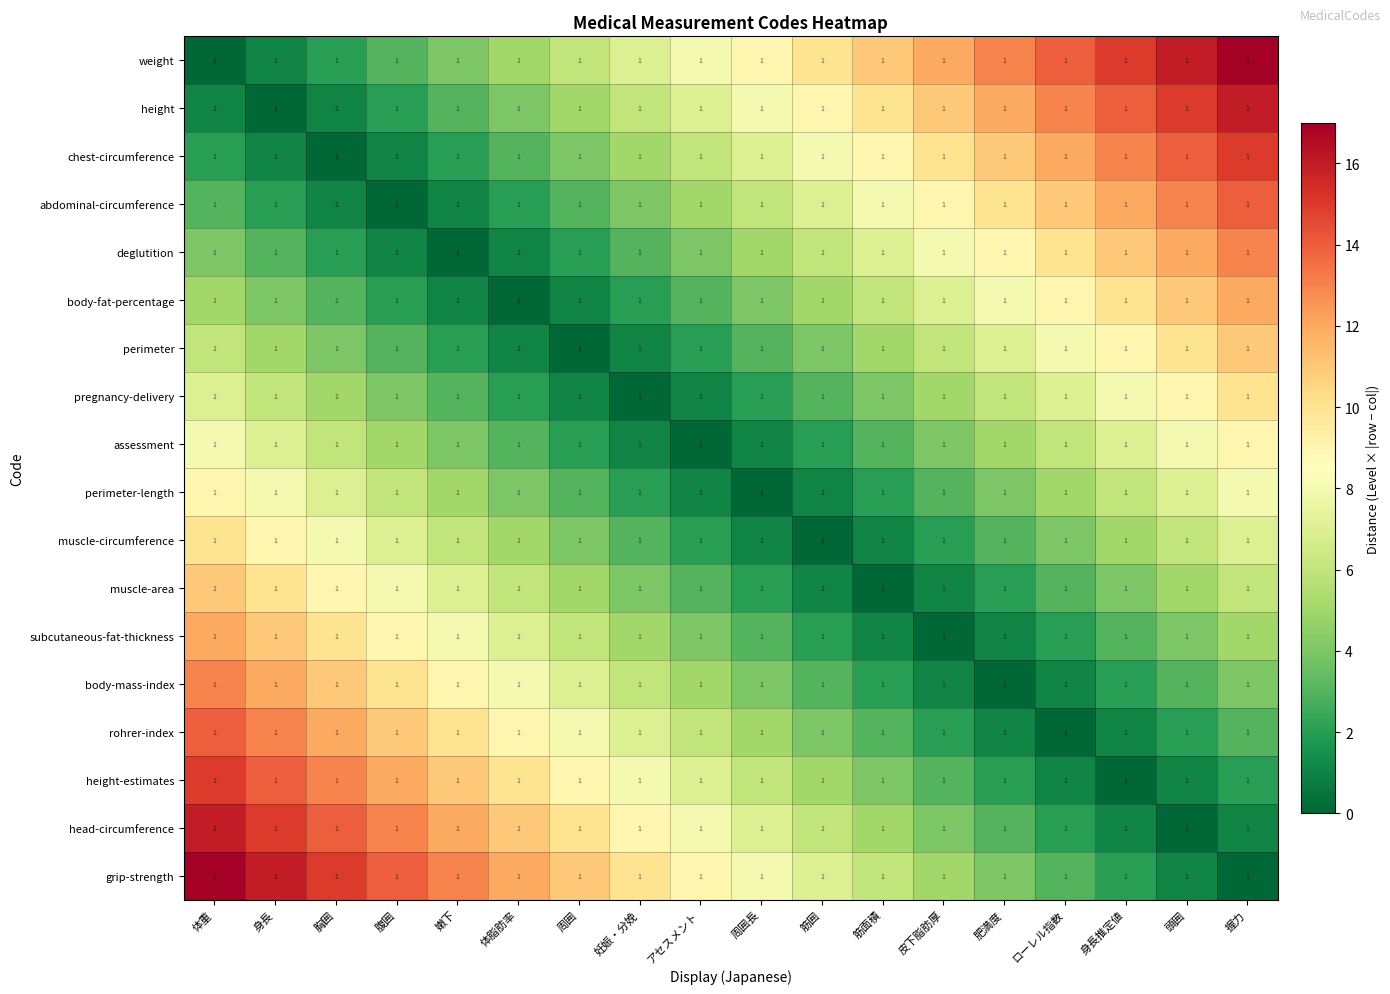

Reading left to right, transcribe all the data shown in this chart.

weight: 体重=1	身長=1	胸囲=1	腹囲=1	嫩下=1	体脂肪率=1	周囲=1	妊娠・分娩=1	アセスメント=1	周囲長=1	筋囲=1	筋面積=1	皮下脂肪厚=1	肥満度=1	ローレル指数=1	身長推定値=1	頭囲=1	握力=1
height: 体重=1	身長=1	胸囲=1	腹囲=1	嫩下=1	体脂肪率=1	周囲=1	妊娠・分娩=1	アセスメント=1	周囲長=1	筋囲=1	筋面積=1	皮下脂肪厚=1	肥満度=1	ローレル指数=1	身長推定値=1	頭囲=1	握力=1
chest-circumference: 体重=1	身長=1	胸囲=1	腹囲=1	嫩下=1	体脂肪率=1	周囲=1	妊娠・分娩=1	アセスメント=1	周囲長=1	筋囲=1	筋面積=1	皮下脂肪厚=1	肥満度=1	ローレル指数=1	身長推定値=1	頭囲=1	握力=1
abdominal-circumference: 体重=1	身長=1	胸囲=1	腹囲=1	嫩下=1	体脂肪率=1	周囲=1	妊娠・分娩=1	アセスメント=1	周囲長=1	筋囲=1	筋面積=1	皮下脂肪厚=1	肥満度=1	ローレル指数=1	身長推定値=1	頭囲=1	握力=1
deglutition: 体重=1	身長=1	胸囲=1	腹囲=1	嫩下=1	体脂肪率=1	周囲=1	妊娠・分娩=1	アセスメント=1	周囲長=1	筋囲=1	筋面積=1	皮下脂肪厚=1	肥満度=1	ローレル指数=1	身長推定値=1	頭囲=1	握力=1
body-fat-percentage: 体重=1	身長=1	胸囲=1	腹囲=1	嫩下=1	体脂肪率=1	周囲=1	妊娠・分娩=1	アセスメント=1	周囲長=1	筋囲=1	筋面積=1	皮下脂肪厚=1	肥満度=1	ローレル指数=1	身長推定値=1	頭囲=1	握力=1
perimeter: 体重=1	身長=1	胸囲=1	腹囲=1	嫩下=1	体脂肪率=1	周囲=1	妊娠・分娩=1	アセスメント=1	周囲長=1	筋囲=1	筋面積=1	皮下脂肪厚=1	肥満度=1	ローレル指数=1	身長推定値=1	頭囲=1	握力=1
pregnancy-delivery: 体重=1	身長=1	胸囲=1	腹囲=1	嫩下=1	体脂肪率=1	周囲=1	妊娠・分娩=1	アセスメント=1	周囲長=1	筋囲=1	筋面積=1	皮下脂肪厚=1	肥満度=1	ローレル指数=1	身長推定値=1	頭囲=1	握力=1
assessment: 体重=1	身長=1	胸囲=1	腹囲=1	嫩下=1	体脂肪率=1	周囲=1	妊娠・分娩=1	アセスメント=1	周囲長=1	筋囲=1	筋面積=1	皮下脂肪厚=1	肥満度=1	ローレル指数=1	身長推定値=1	頭囲=1	握力=1
perimeter-length: 体重=1	身長=1	胸囲=1	腹囲=1	嫩下=1	体脂肪率=1	周囲=1	妊娠・分娩=1	アセスメント=1	周囲長=1	筋囲=1	筋面積=1	皮下脂肪厚=1	肥満度=1	ローレル指数=1	身長推定値=1	頭囲=1	握力=1
muscle-circumference: 体重=1	身長=1	胸囲=1	腹囲=1	嫩下=1	体脂肪率=1	周囲=1	妊娠・分娩=1	アセスメント=1	周囲長=1	筋囲=1	筋面積=1	皮下脂肪厚=1	肥満度=1	ローレル指数=1	身長推定値=1	頭囲=1	握力=1
muscle-area: 体重=1	身長=1	胸囲=1	腹囲=1	嫩下=1	体脂肪率=1	周囲=1	妊娠・分娩=1	アセスメント=1	周囲長=1	筋囲=1	筋面積=1	皮下脂肪厚=1	肥満度=1	ローレル指数=1	身長推定値=1	頭囲=1	握力=1
subcutaneous-fat-thickness: 体重=1	身長=1	胸囲=1	腹囲=1	嫩下=1	体脂肪率=1	周囲=1	妊娠・分娩=1	アセスメント=1	周囲長=1	筋囲=1	筋面積=1	皮下脂肪厚=1	肥満度=1	ローレル指数=1	身長推定値=1	頭囲=1	握力=1
body-mass-index: 体重=1	身長=1	胸囲=1	腹囲=1	嫩下=1	体脂肪率=1	周囲=1	妊娠・分娩=1	アセスメント=1	周囲長=1	筋囲=1	筋面積=1	皮下脂肪厚=1	肥満度=1	ローレル指数=1	身長推定値=1	頭囲=1	握力=1
rohrer-index: 体重=1	身長=1	胸囲=1	腹囲=1	嫩下=1	体脂肪率=1	周囲=1	妊娠・分娩=1	アセスメント=1	周囲長=1	筋囲=1	筋面積=1	皮下脂肪厚=1	肥満度=1	ローレル指数=1	身長推定値=1	頭囲=1	握力=1
height-estimates: 体重=1	身長=1	胸囲=1	腹囲=1	嫩下=1	体脂肪率=1	周囲=1	妊娠・分娩=1	アセスメント=1	周囲長=1	筋囲=1	筋面積=1	皮下脂肪厚=1	肥満度=1	ローレル指数=1	身長推定値=1	頭囲=1	握力=1
head-circumference: 体重=1	身長=1	胸囲=1	腹囲=1	嫩下=1	体脂肪率=1	周囲=1	妊娠・分娩=1	アセスメント=1	周囲長=1	筋囲=1	筋面積=1	皮下脂肪厚=1	肥満度=1	ローレル指数=1	身長推定値=1	頭囲=1	握力=1
grip-strength: 体重=1	身長=1	胸囲=1	腹囲=1	嫩下=1	体脂肪率=1	周囲=1	妊娠・分娩=1	アセスメント=1	周囲長=1	筋囲=1	筋面積=1	皮下脂肪厚=1	肥満度=1	ローレル指数=1	身長推定値=1	頭囲=1	握力=1